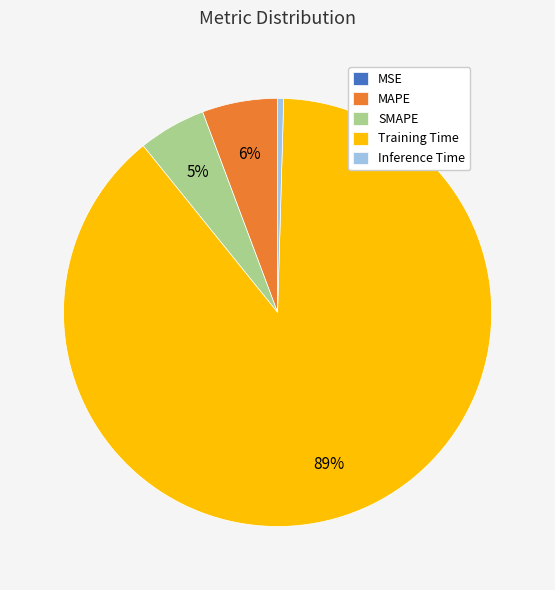

Which has a higher value, SMAPE or Inference Time?

SMAPE